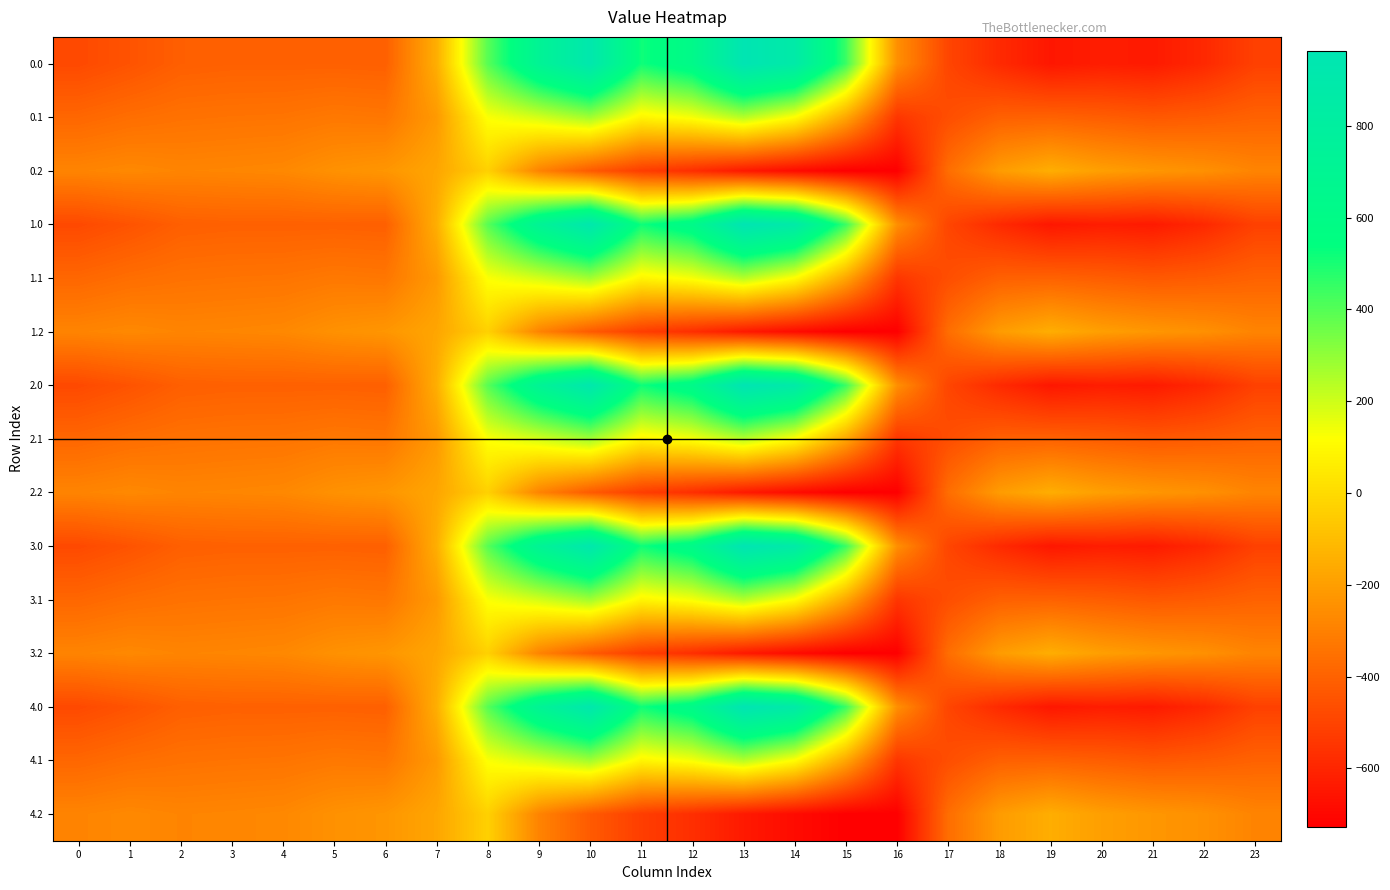

What is the difference between the highest and lowest values at 22?

344.8